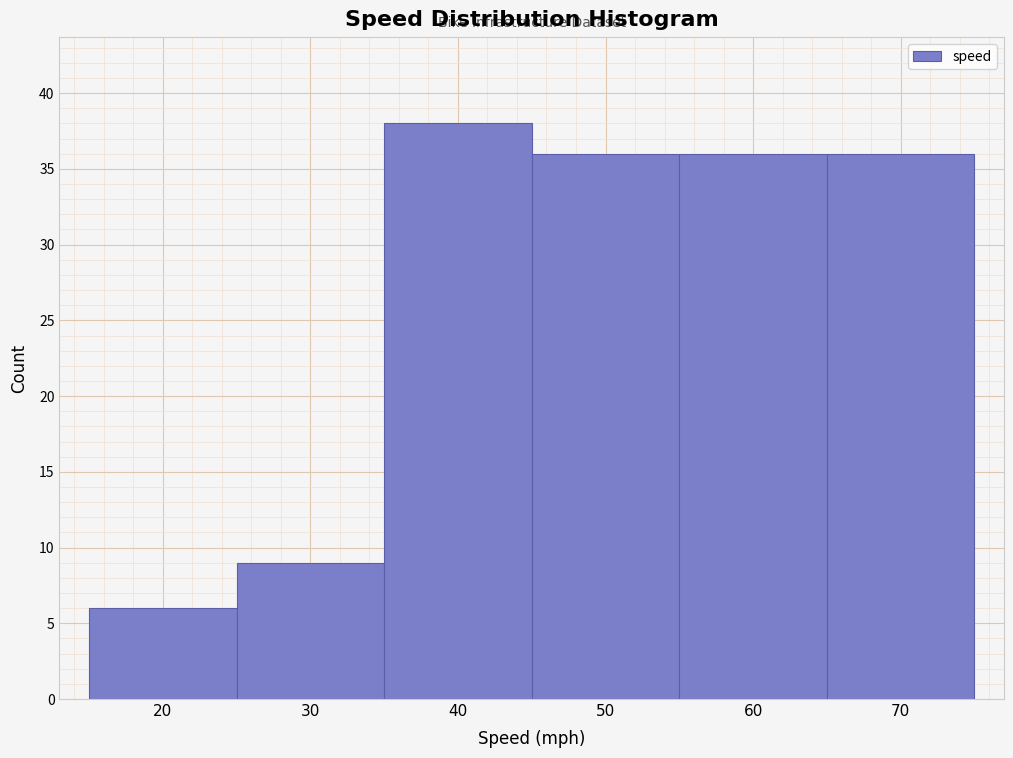

Reading left to right, what are all the values shown in this chart?

6	9	38	36	36	36